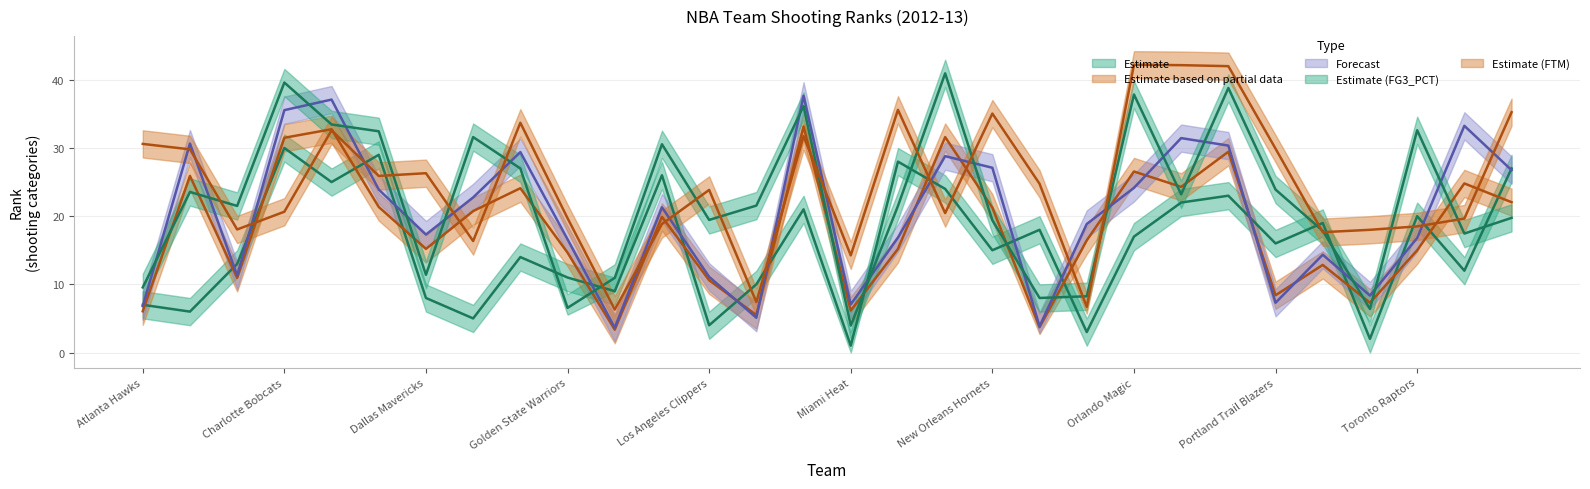

What is the label of the 8th point from the left?

Denver Nuggets